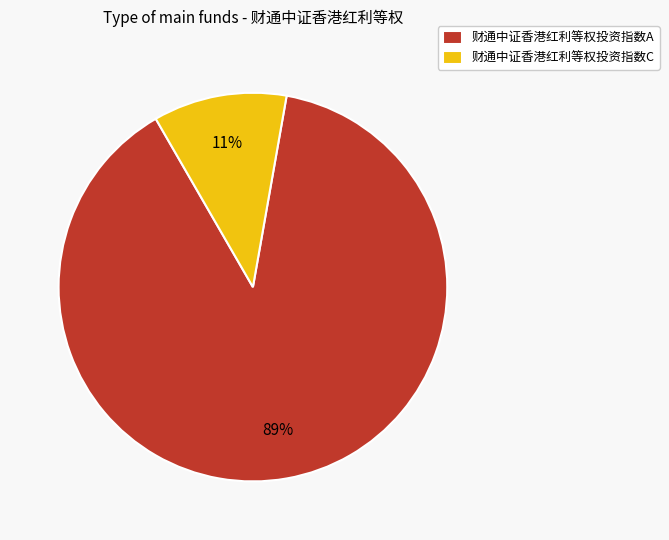

Combined, do 财通中证香港红利等权投资指数A and 财通中证香港红利等权投资指数C account for over 50%?

Yes